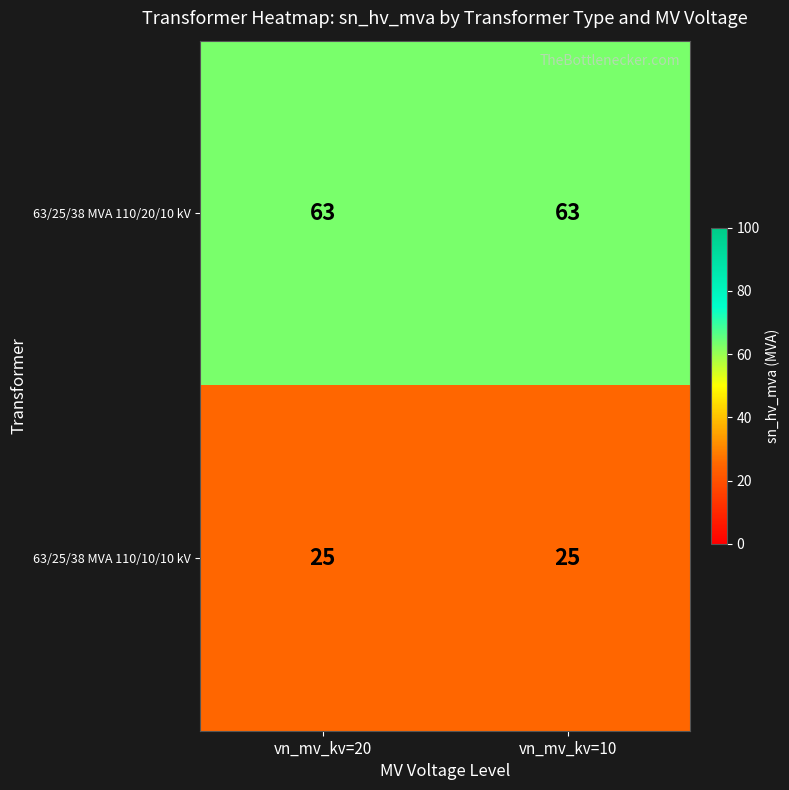

What is the sum of the 63/25/38 MVA 110/20/10 kV values at vn_mv_kv=20 and vn_mv_kv=10?

126